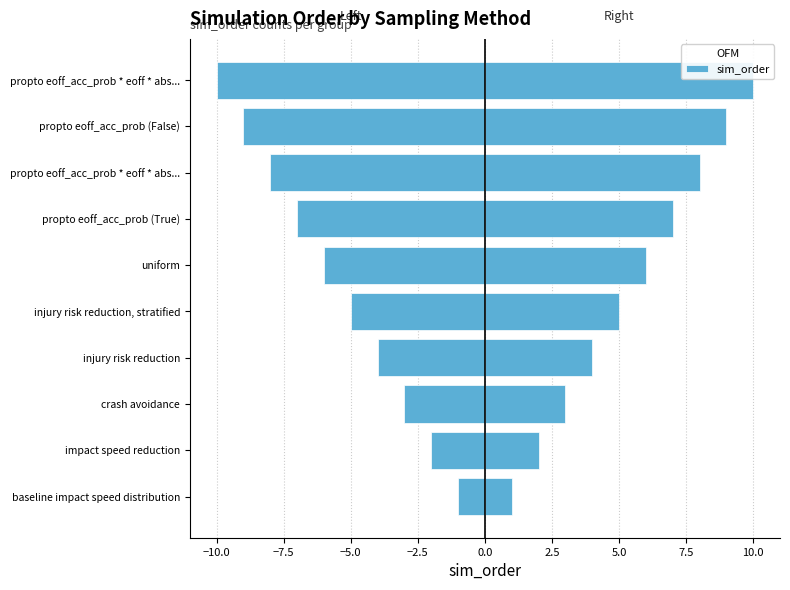

Reading right to left, extract all data points from this chart.

sim_order (mirrored): -10	-9	-8	-7	-6	-5	-4	-3	-2	-1
sim_order: 10	9	8	7	6	5	4	3	2	1